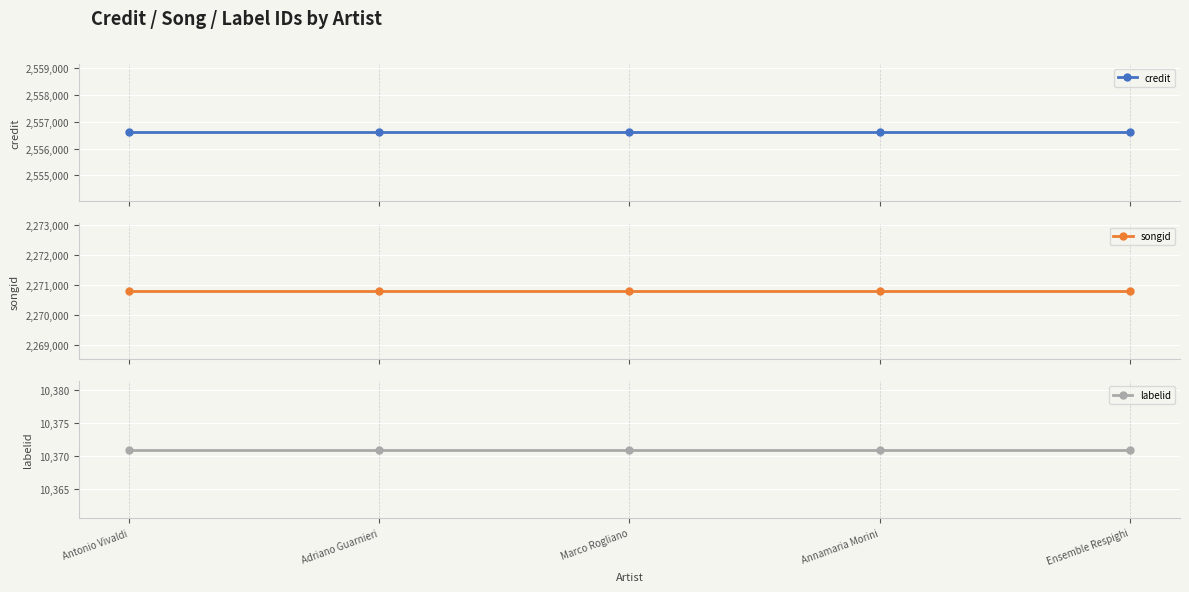

Between Annamaria Morini and Ensemble Respighi, which series saw the biggest shift?

credit